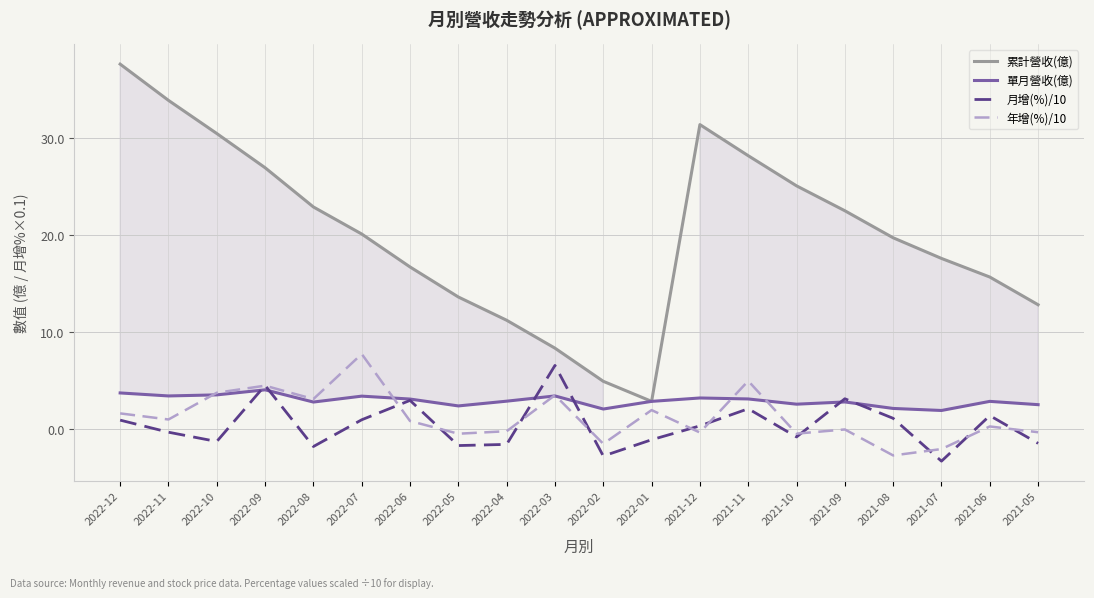

What value does the 月增(%)/10 series have at 2021-12?

0.3